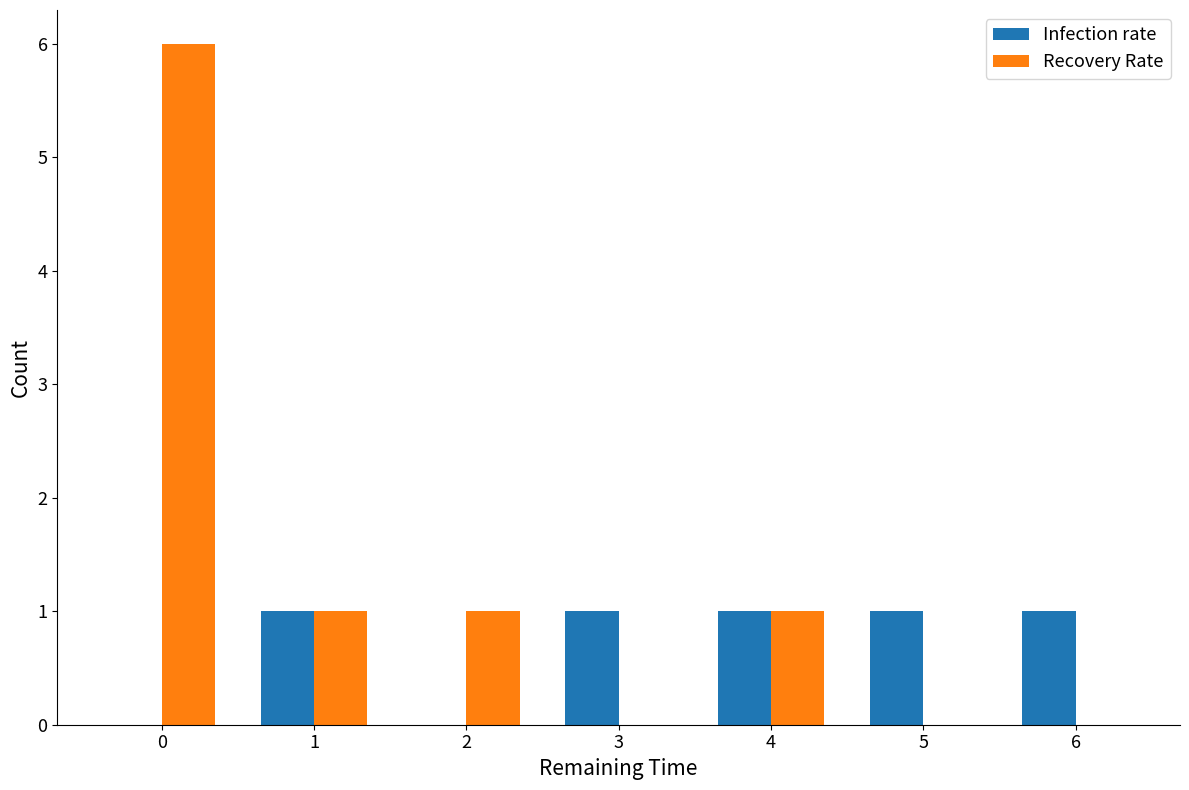

The value of Infection rate at 3 is 1. True or false?

True